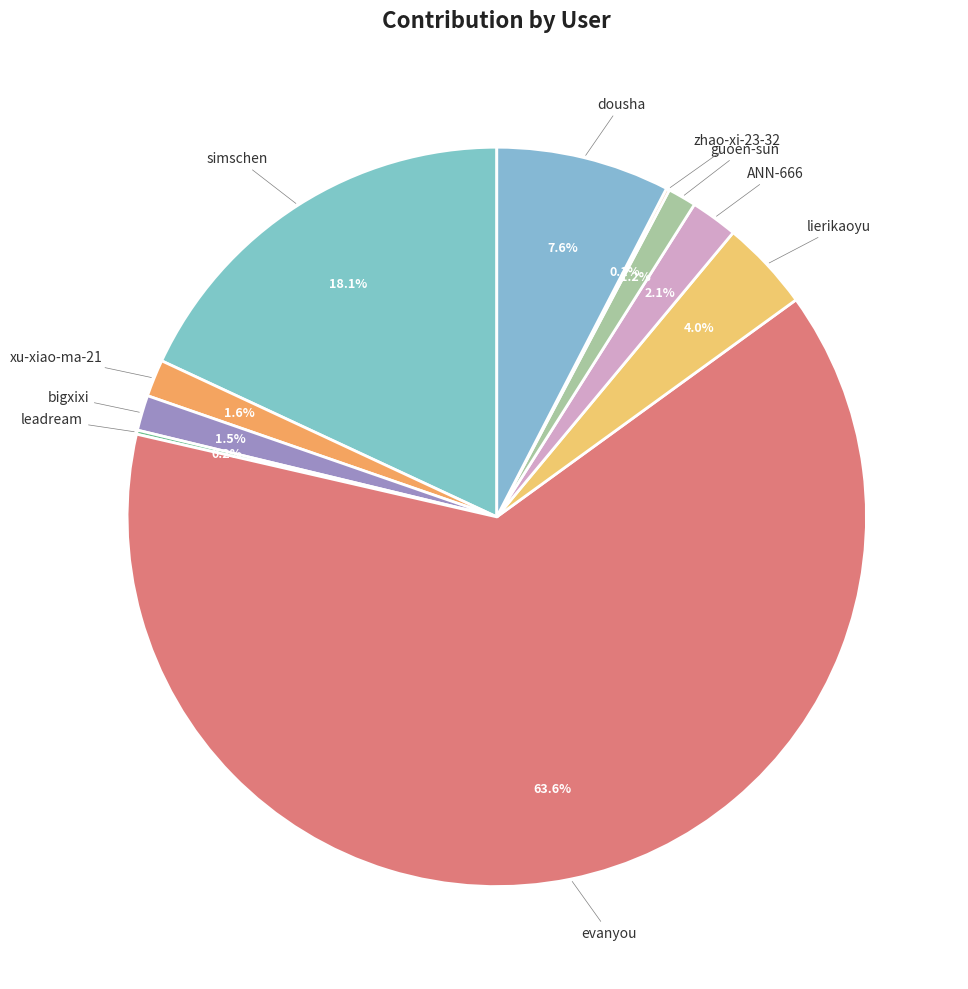

Is simschen the majority of the pie?

No